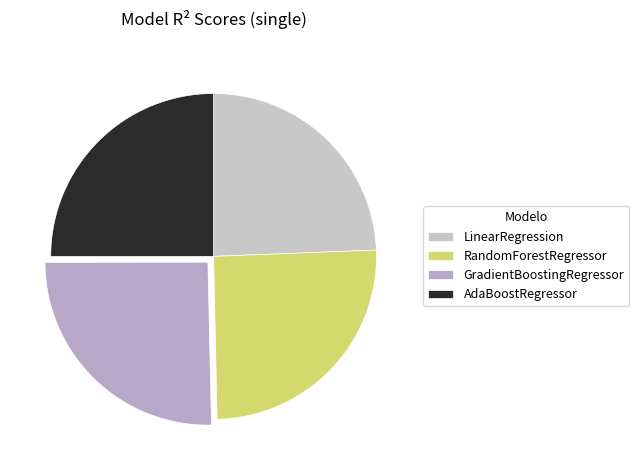

To the nearest percent, what is the difference between the GradientBoostingRegressor and LinearRegression slice percentages?

1%